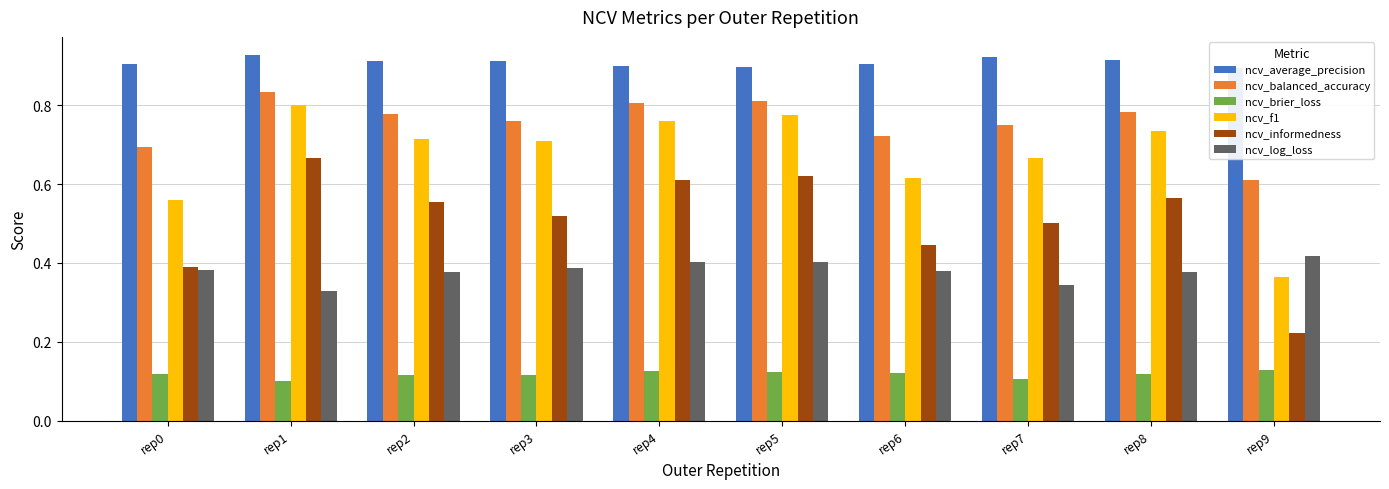

The ncv_balanced_accuracy series shows 0.8 at rep2. True or false?

True